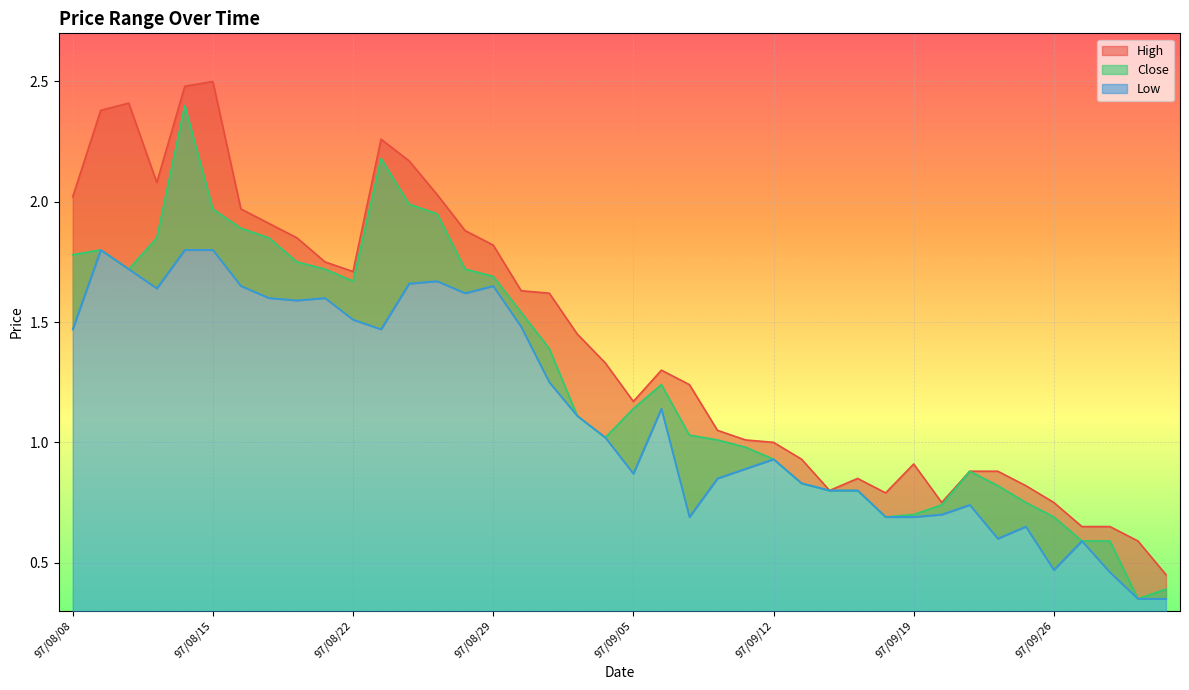

True or false: High and Low intersect in this chart.

False